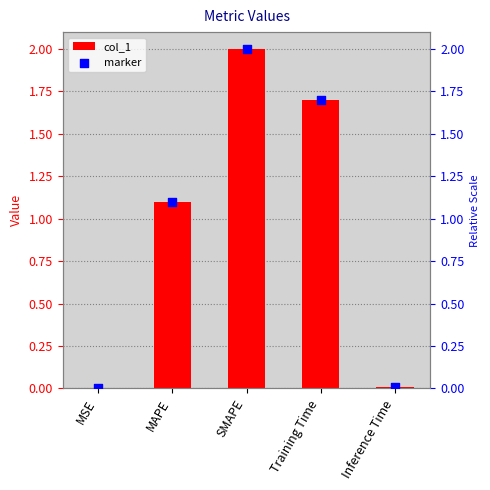

At which category is the sum across all series the highest?

SMAPE